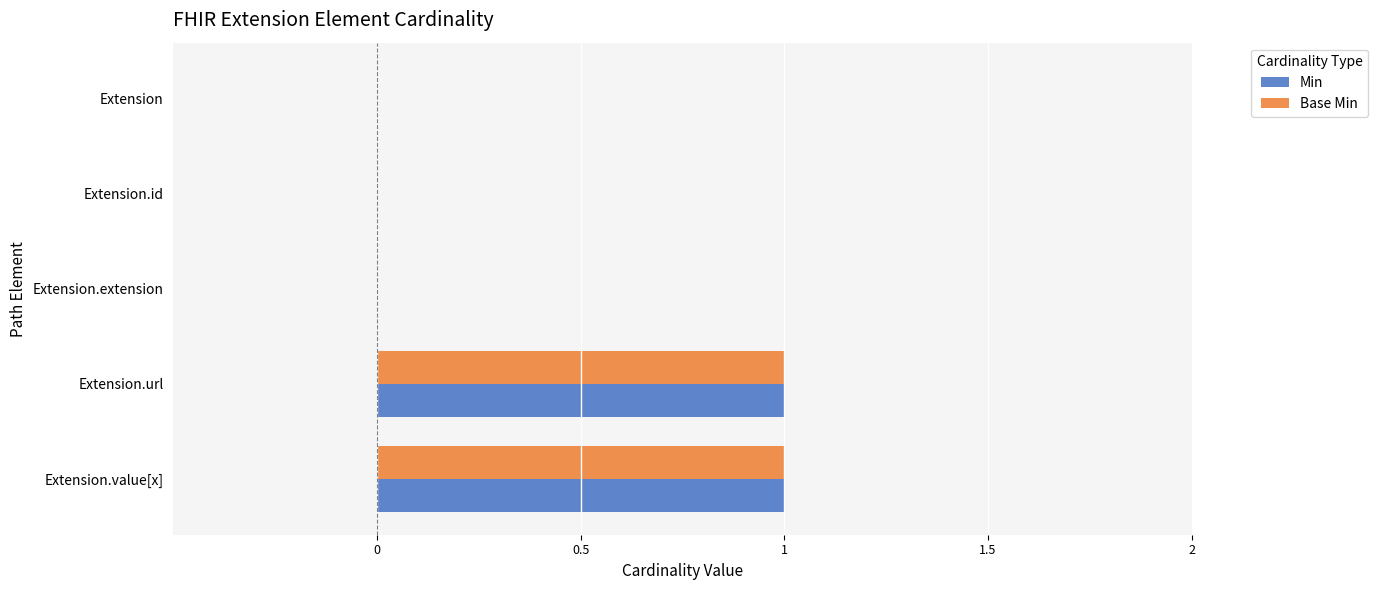

The value of Base Min at Extension.extension is 1. True or false?

False